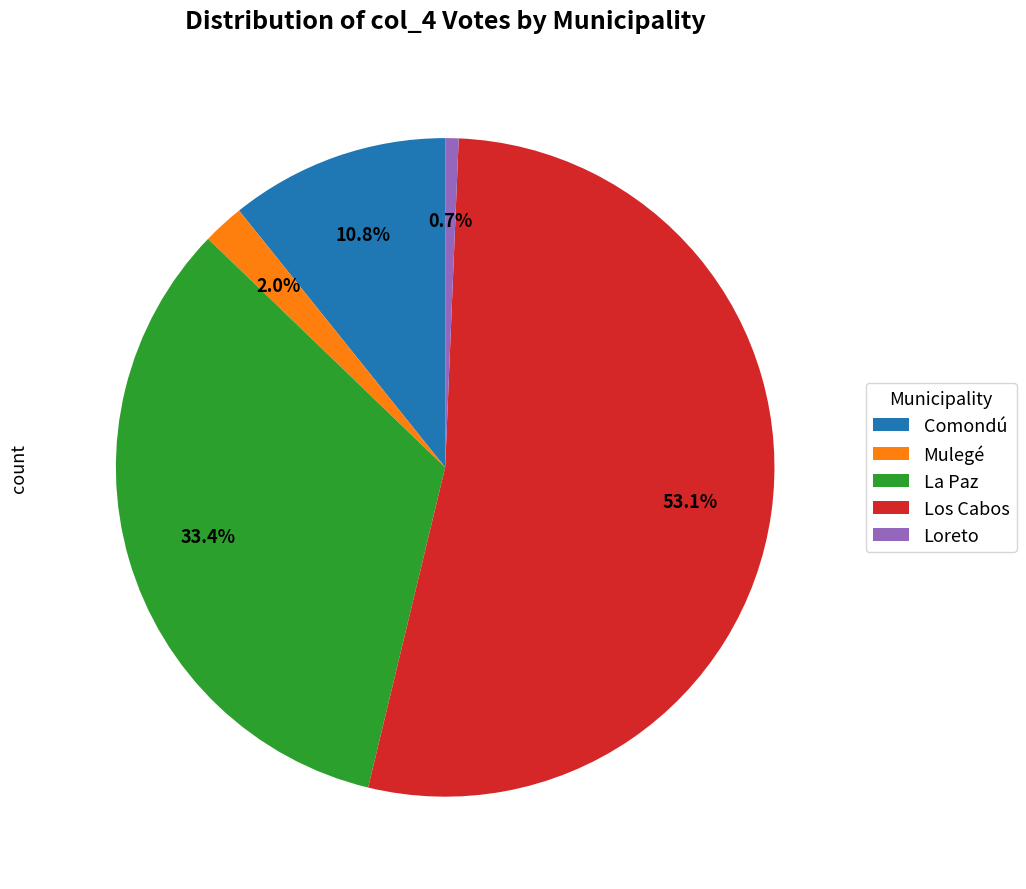

True or false: La Paz accounts for 33% of the total.

True